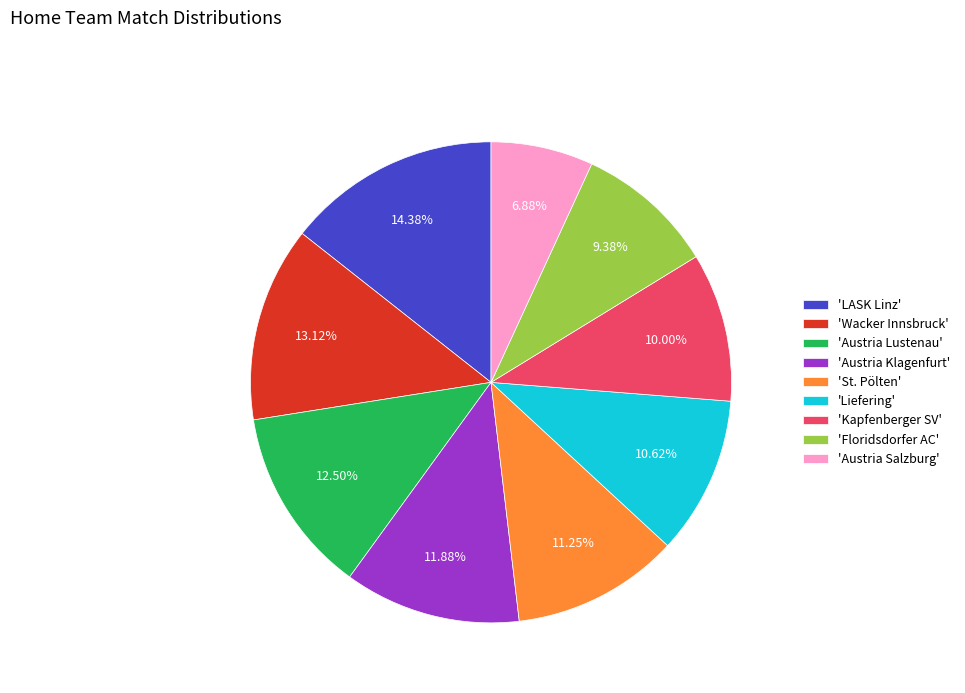

Is there a majority slice in this chart?

No